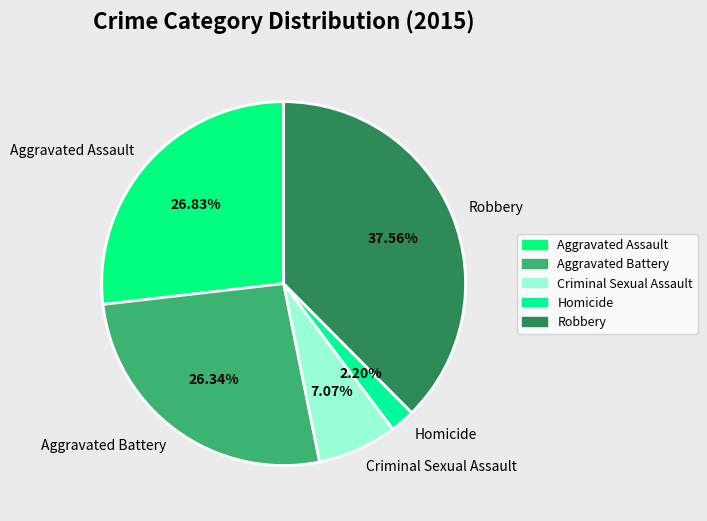

How many segments does this pie chart have?

5